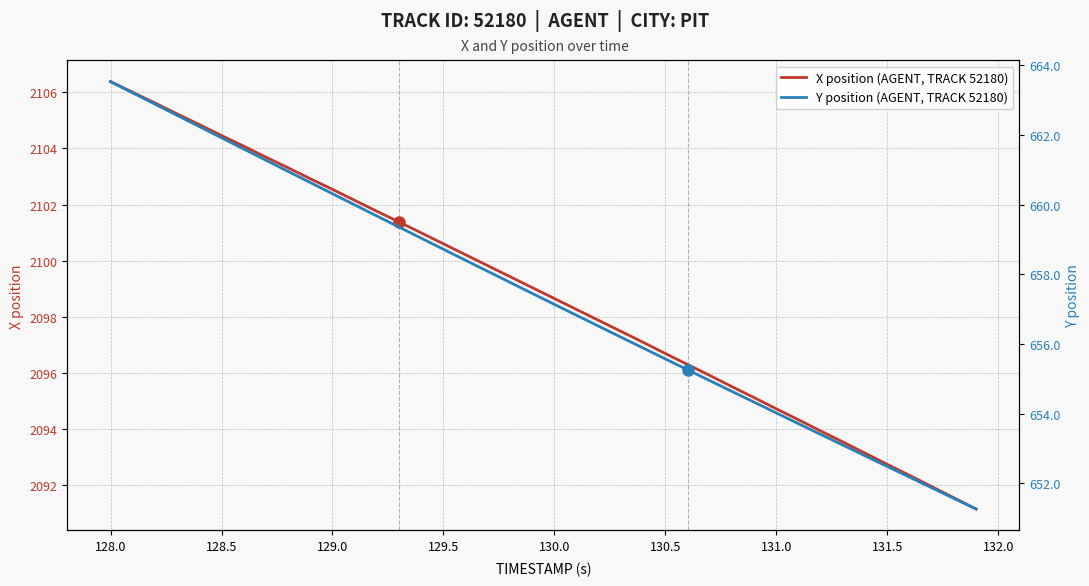

Which series has the largest range (max minus min)?

X position (AGENT, TRACK 52180)